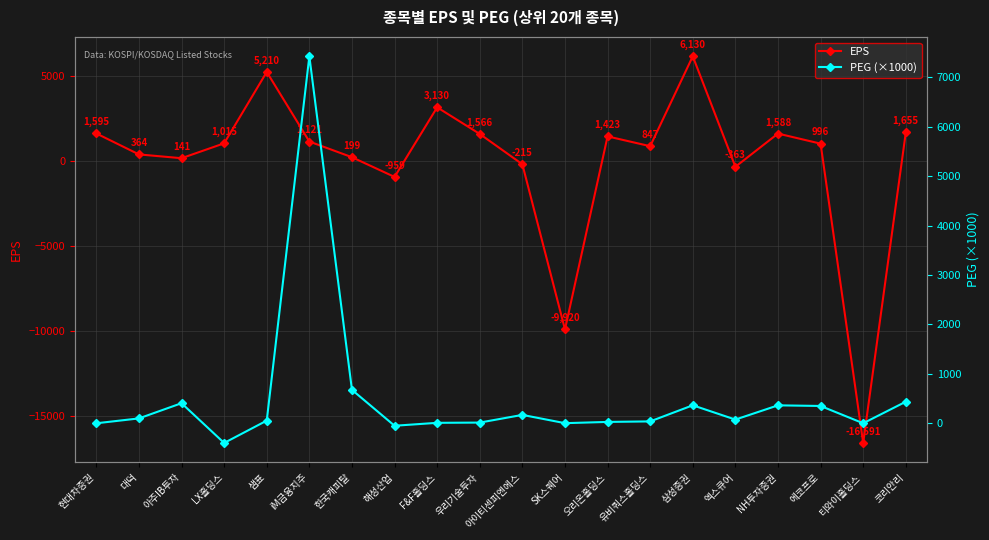

At which category does EPS reach its first local valley?

아주IB투자